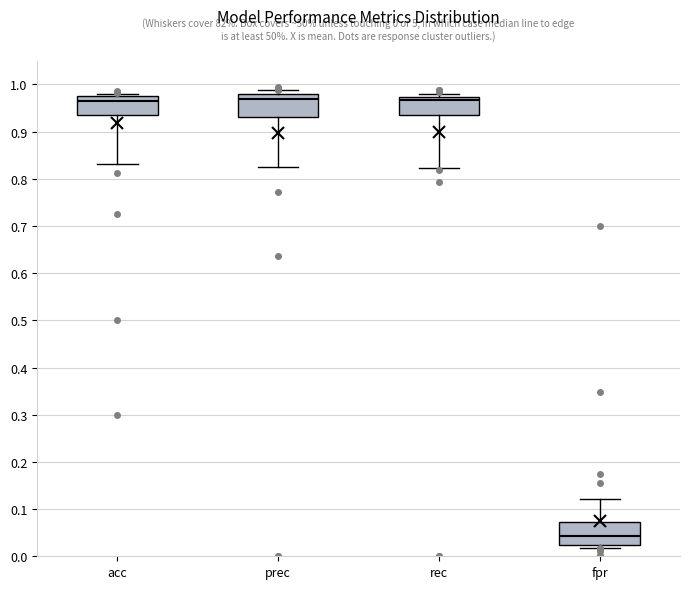

Which box's median line is the lowest?

fpr